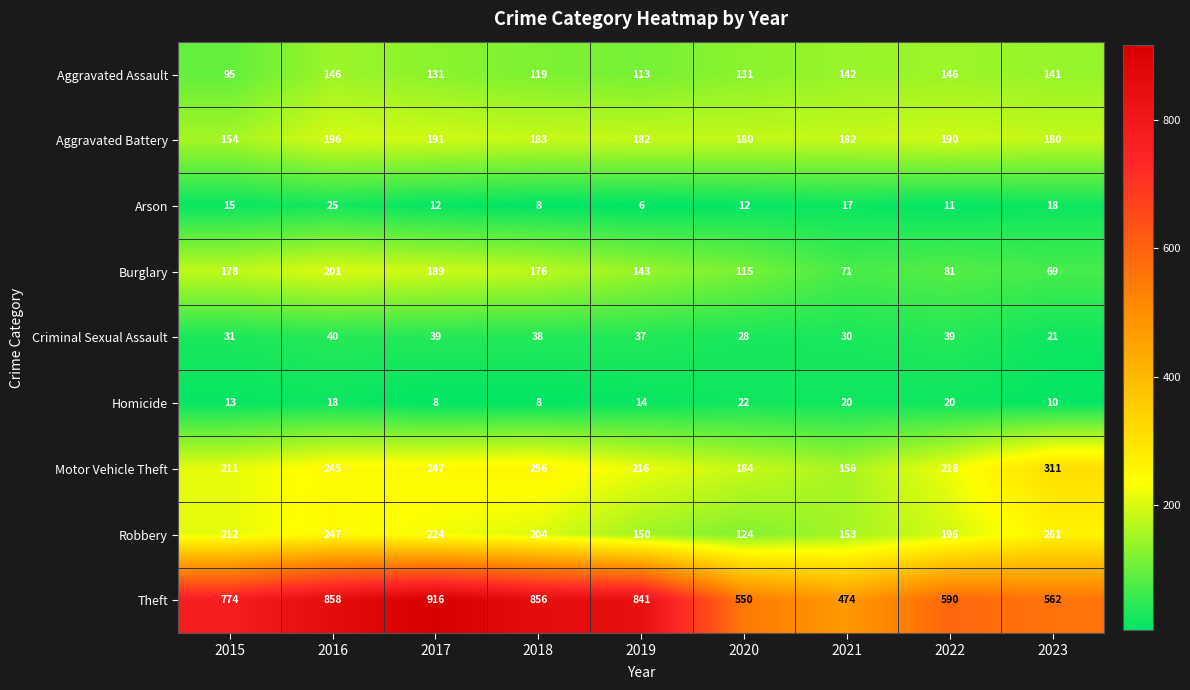

What is the spread (max minus min) of values at 2020?

538